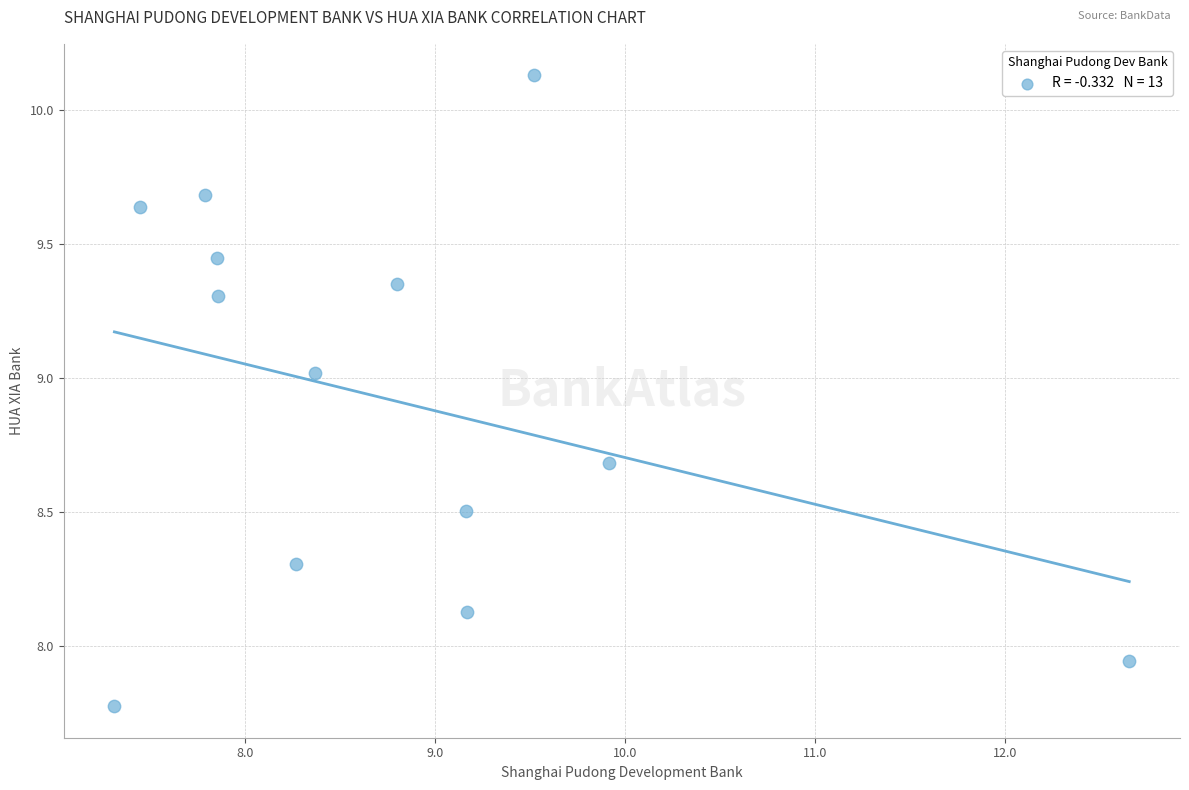

What is the range of Y values (max minus min)?

2.4